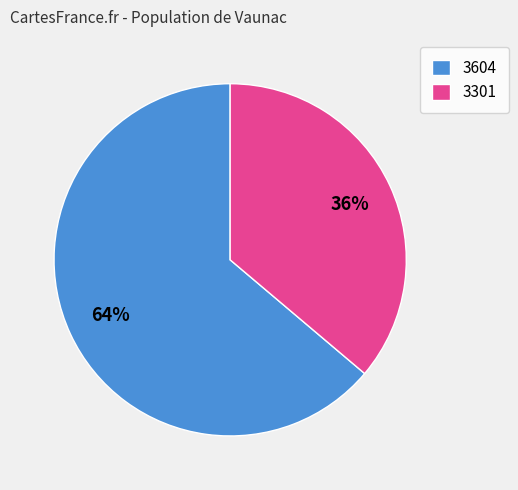

What percentage is the 3301 slice, to the nearest percent?

36%